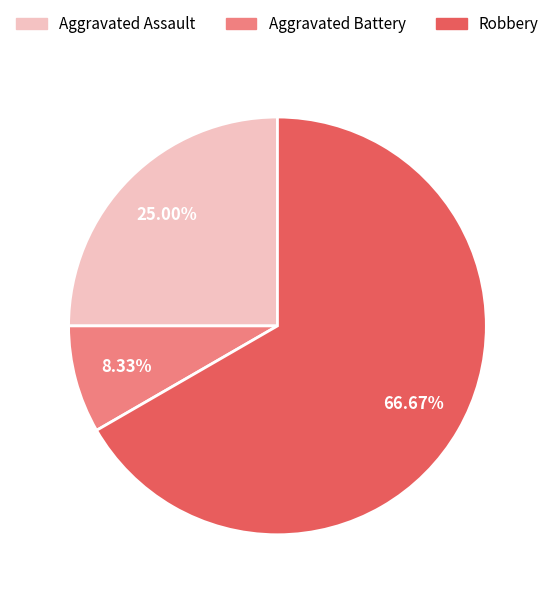

Is it true that Robbery is 59% of the pie?

False